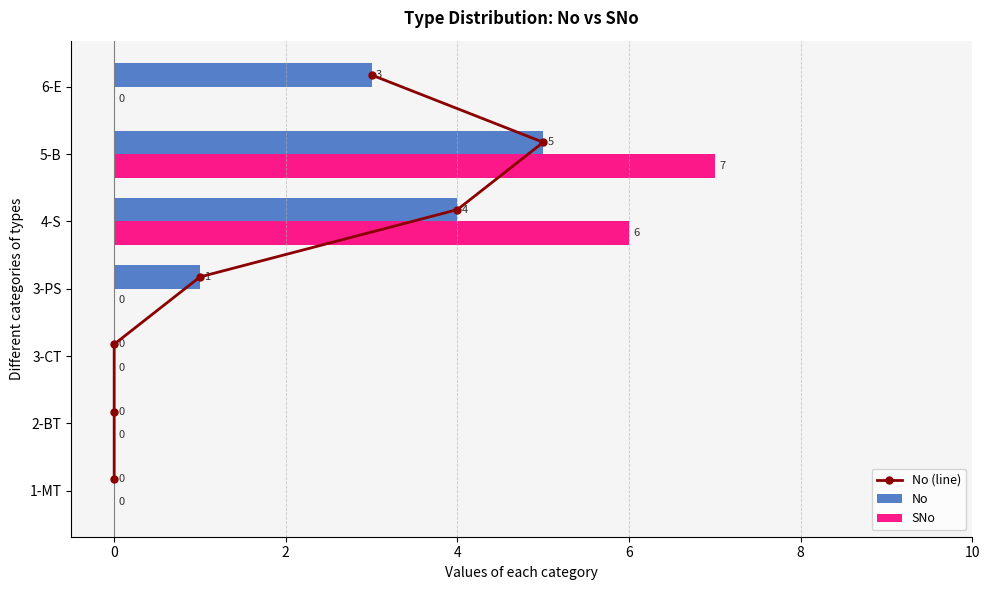

Which series has the largest total across all categories?

No (line)